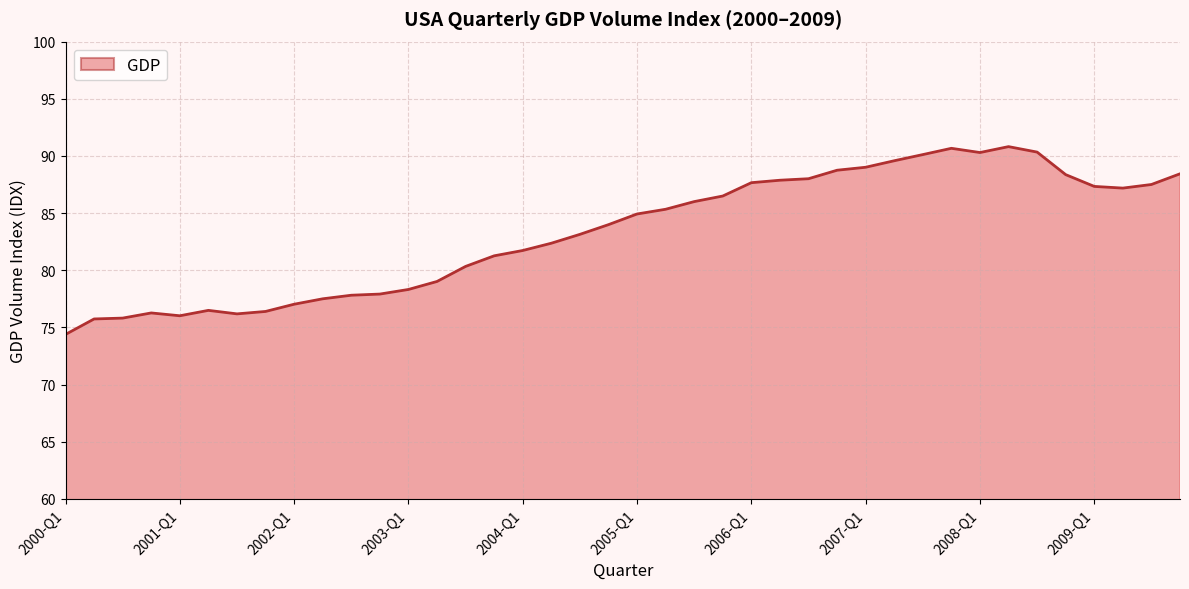

What is the smallest value displayed?

74.4